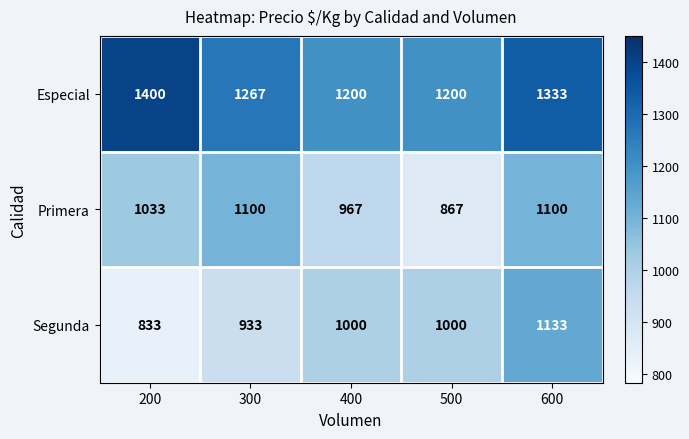

How many distinct data groups are displayed?

3